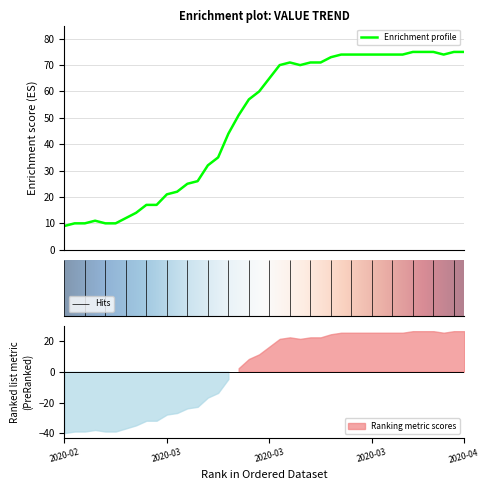

The value at 2020-03-02 is 7. True or false?

False